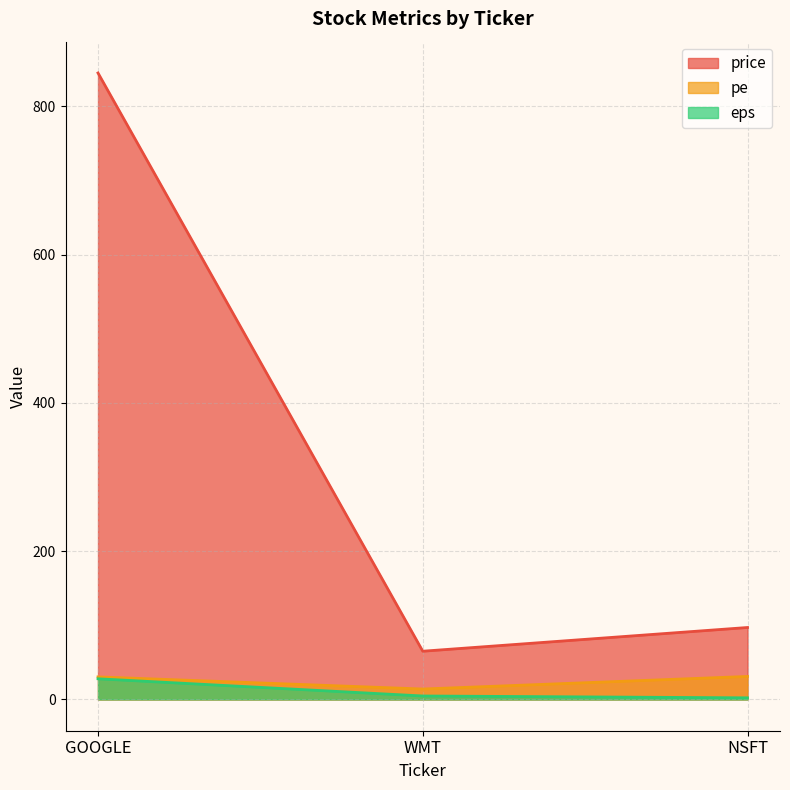

How many lines are shown in the chart?

3